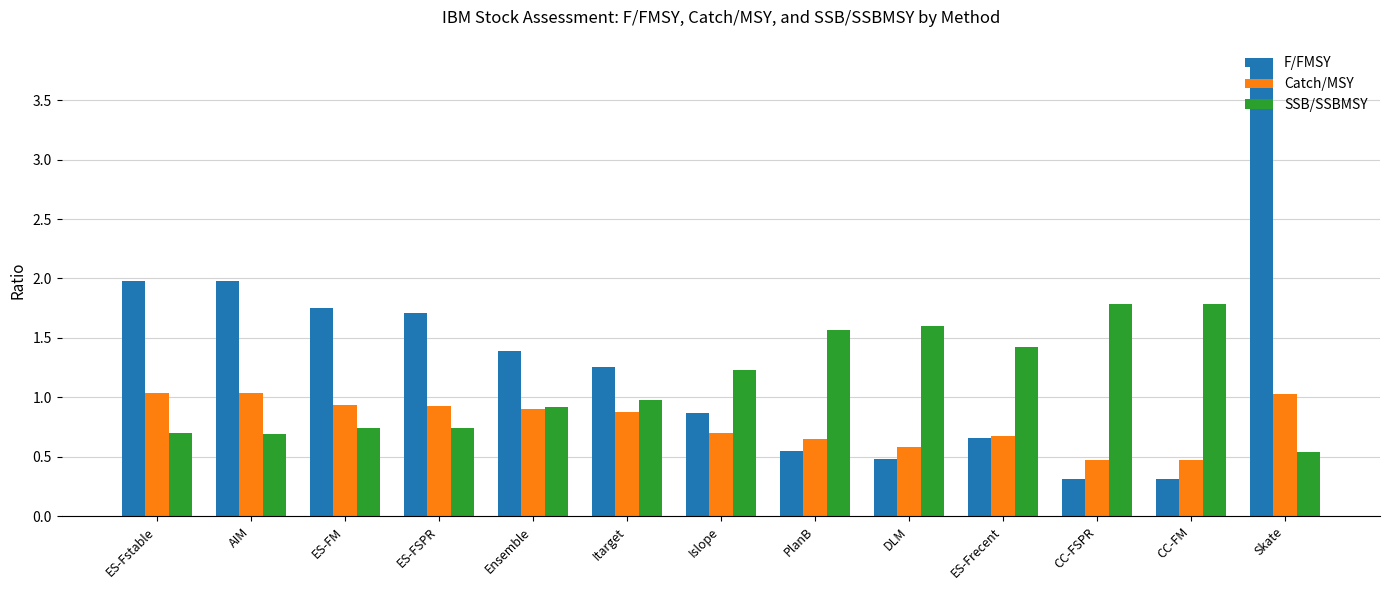

Which series has the largest total across all categories?

F/FMSY